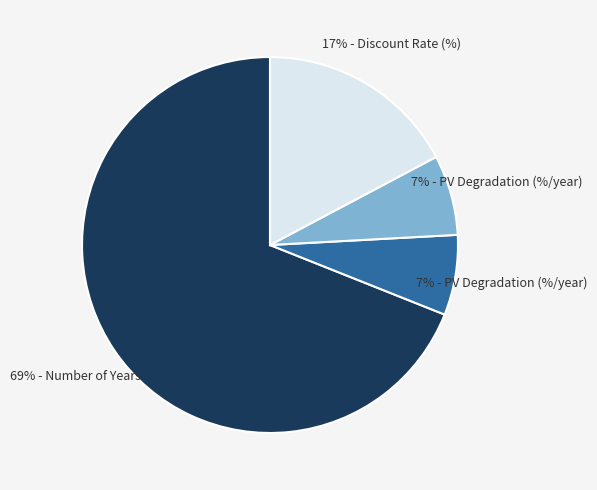

Is there a majority slice in this chart?

Yes